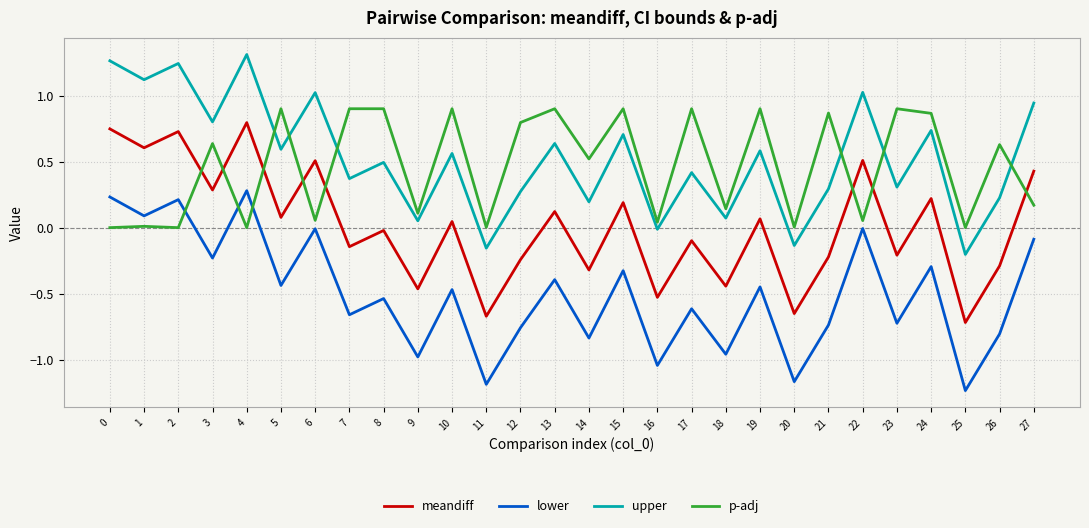

True or false: meandiff and upper intersect in this chart.

False